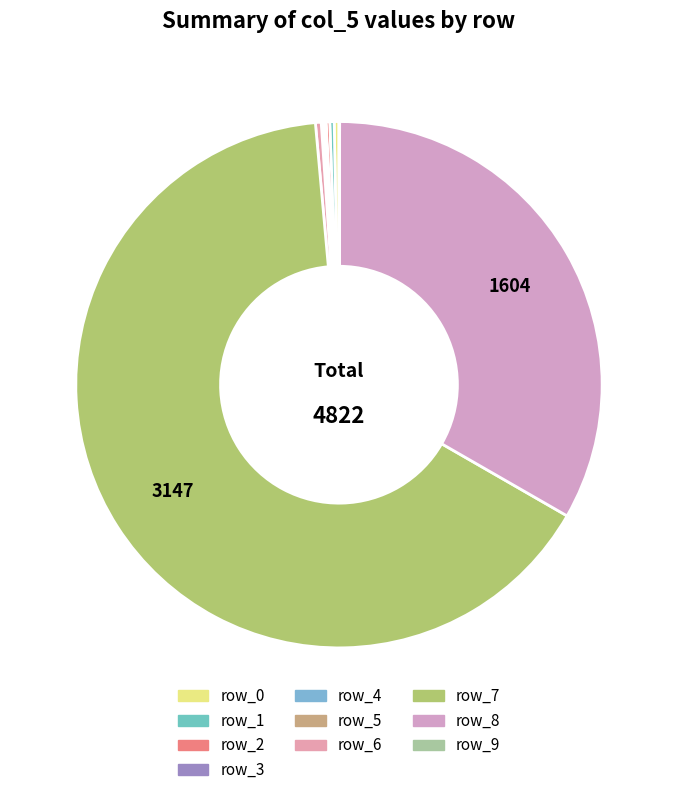

True or false: row_0 accounts for 1% of the total.

False